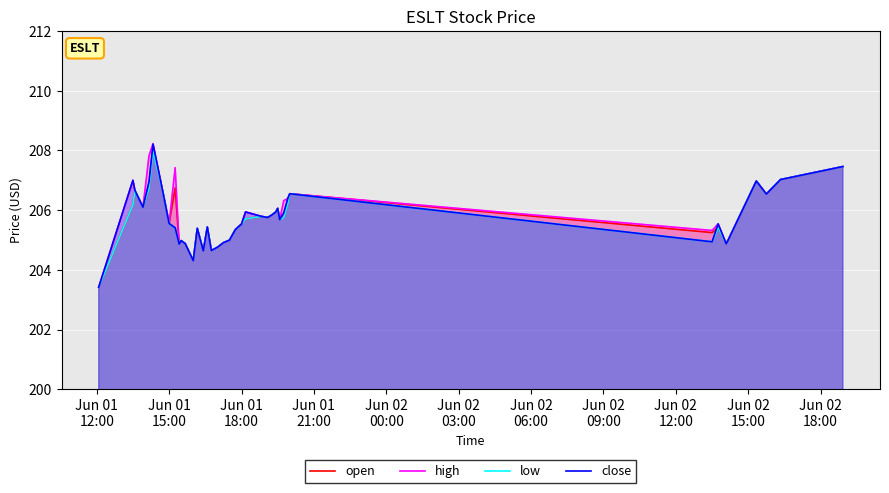

What is the minimum value for open?

203.4